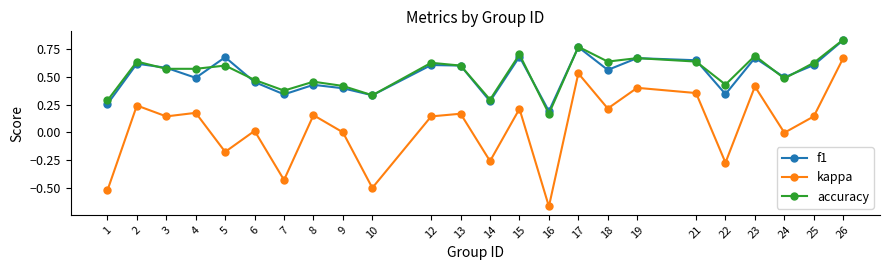

Which category has the lowest value in the kappa series?

16